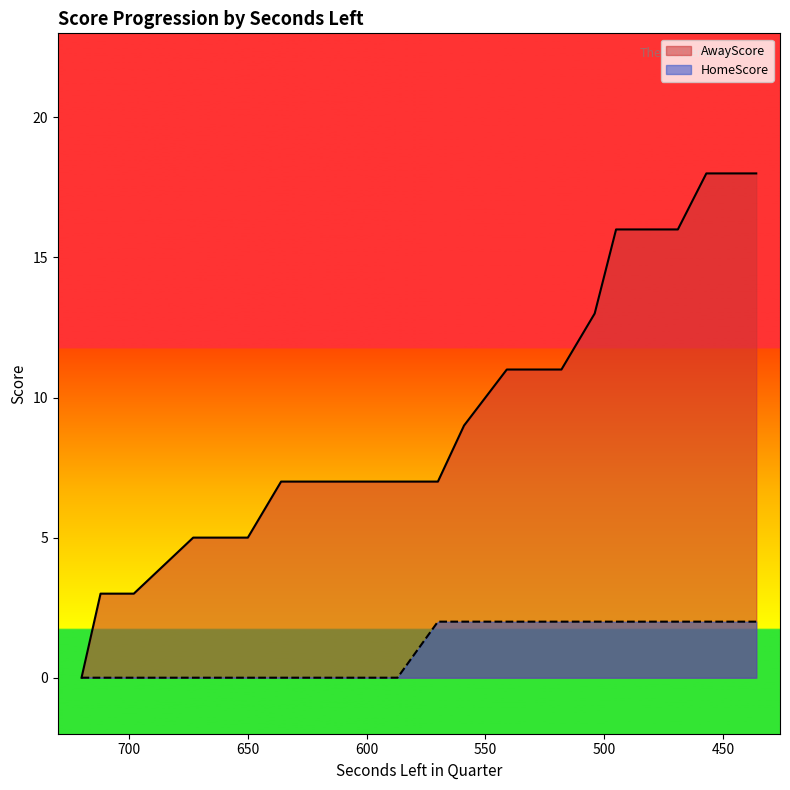

Between 600 and 540, which series saw the biggest shift?

AwayScore